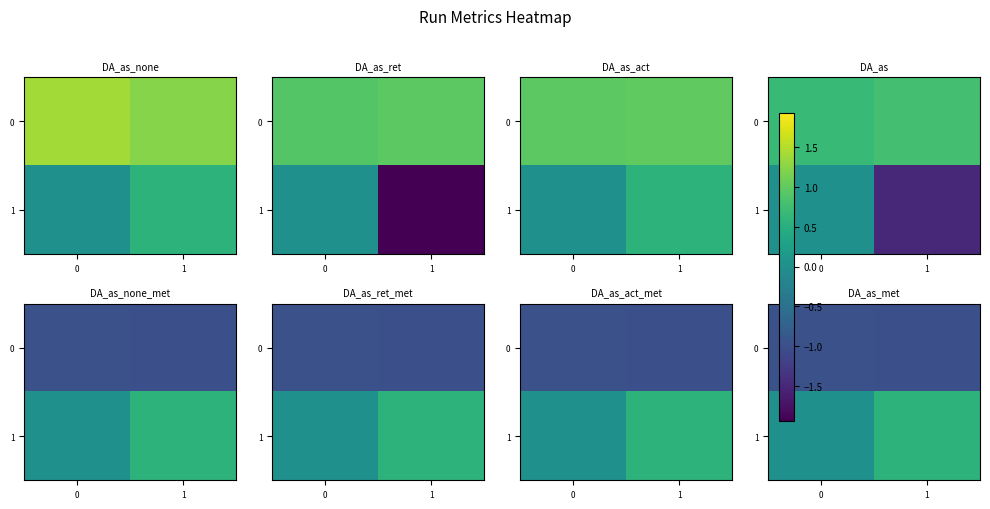

At which category is the sum across all series the highest?

1